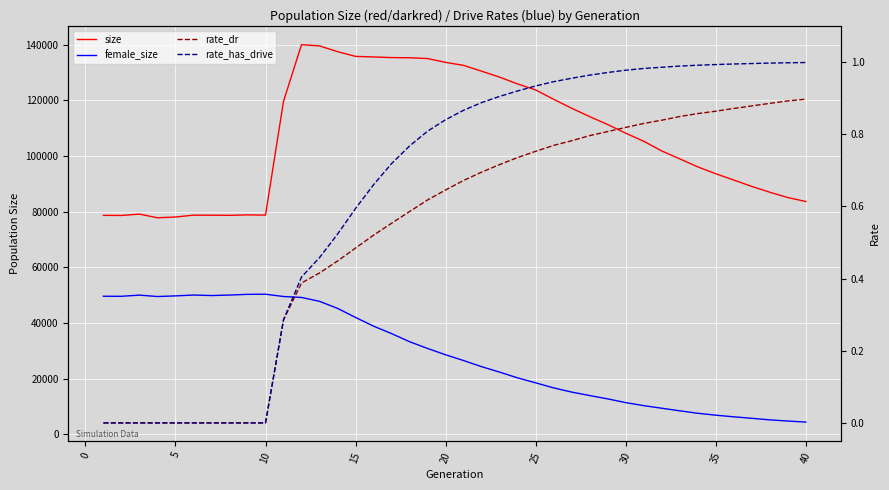

What is the highest value of the rate_has_drive series?

1.0